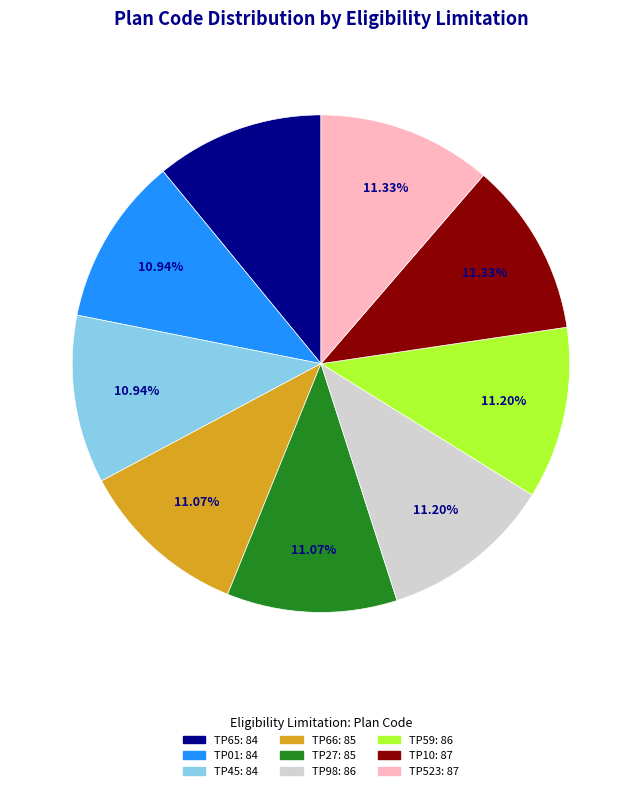

What percentage do TP01 and TP523 together represent?

22.3%